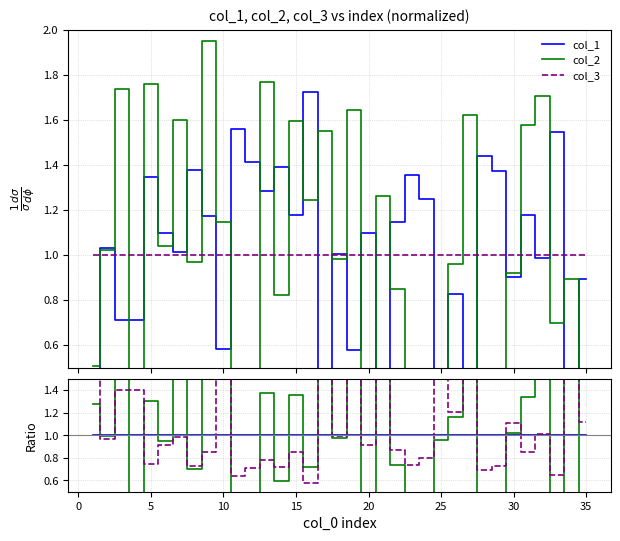

What is the value of the col_3 point at the 20th from the left?

0.9